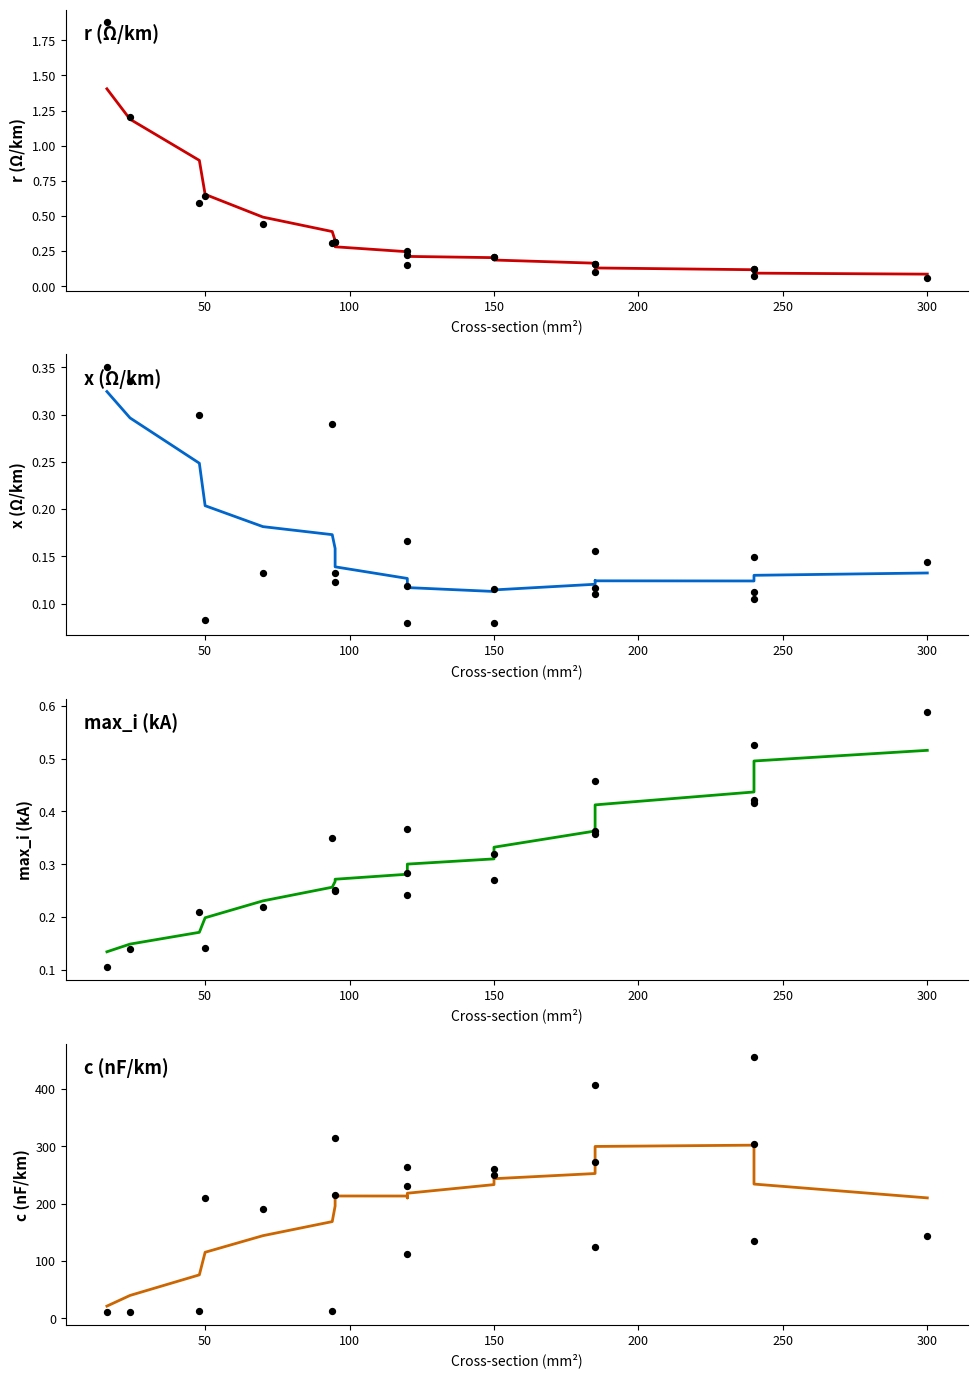

Which series has the largest total across all categories?

c_nf_per_km